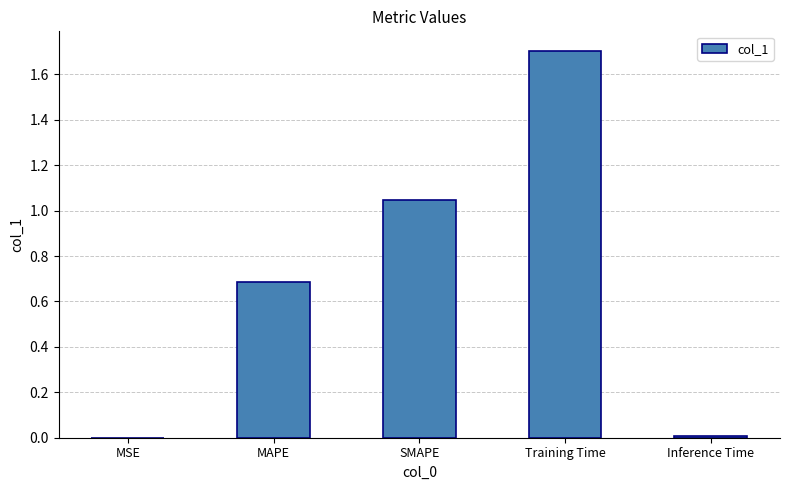

Count the number of data series in this chart.

1